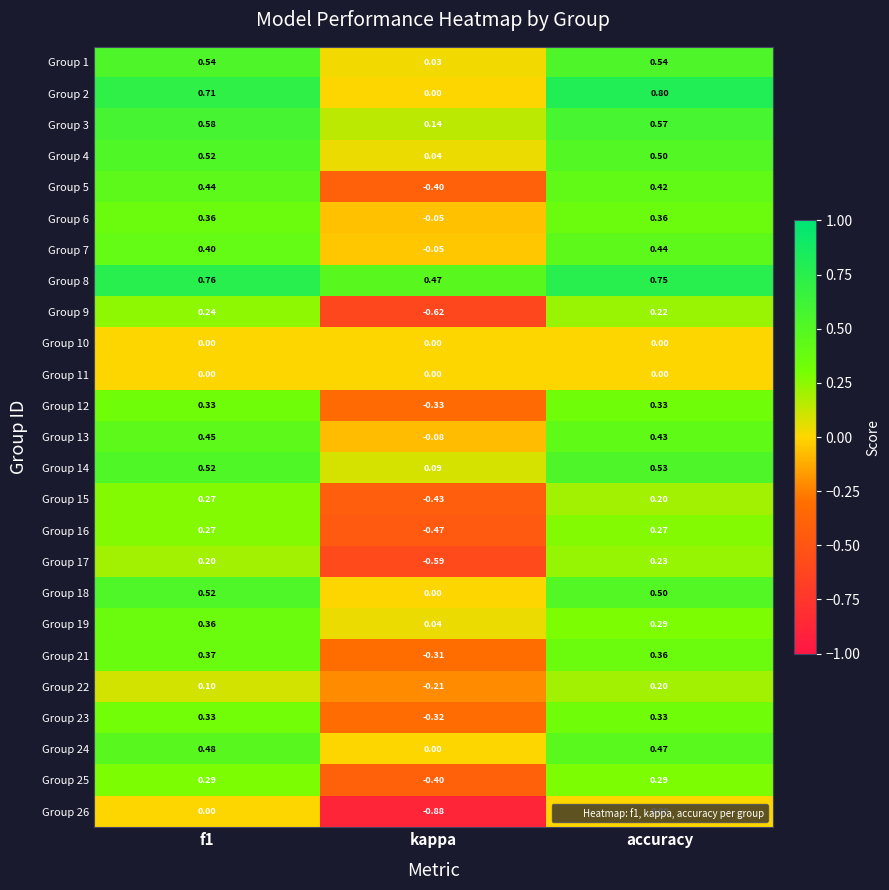

Where is Group 23 nearest to the value 0?

kappa